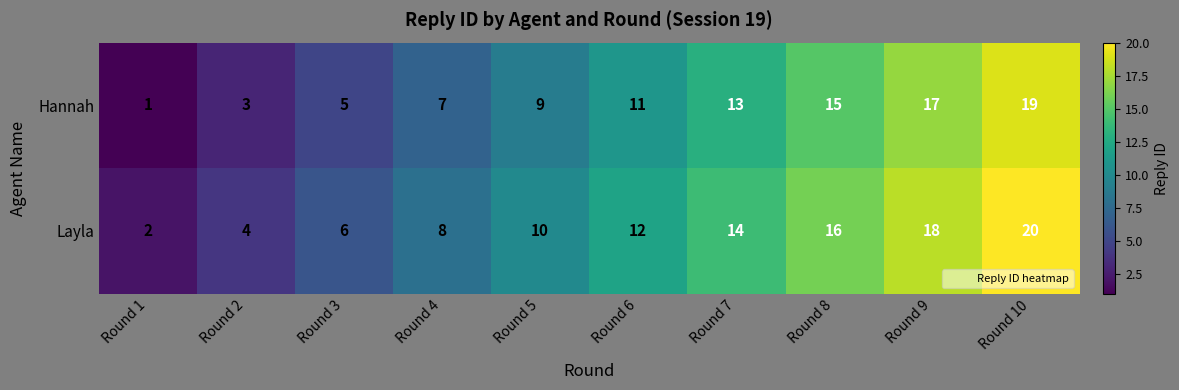

What is the total value across all series at Round 6?

23